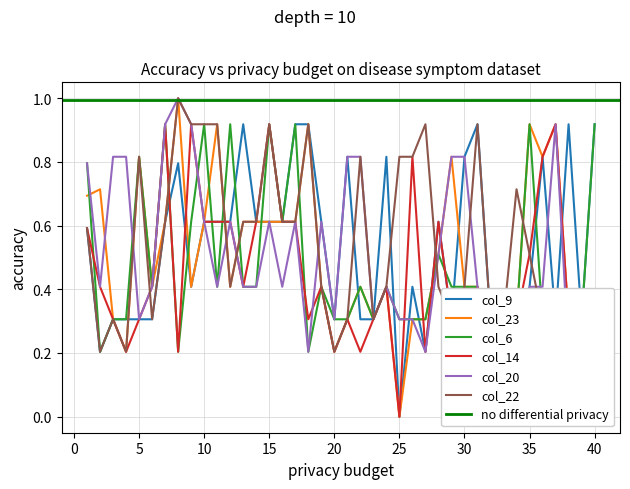

Which has a higher value, 21 or 19?

21